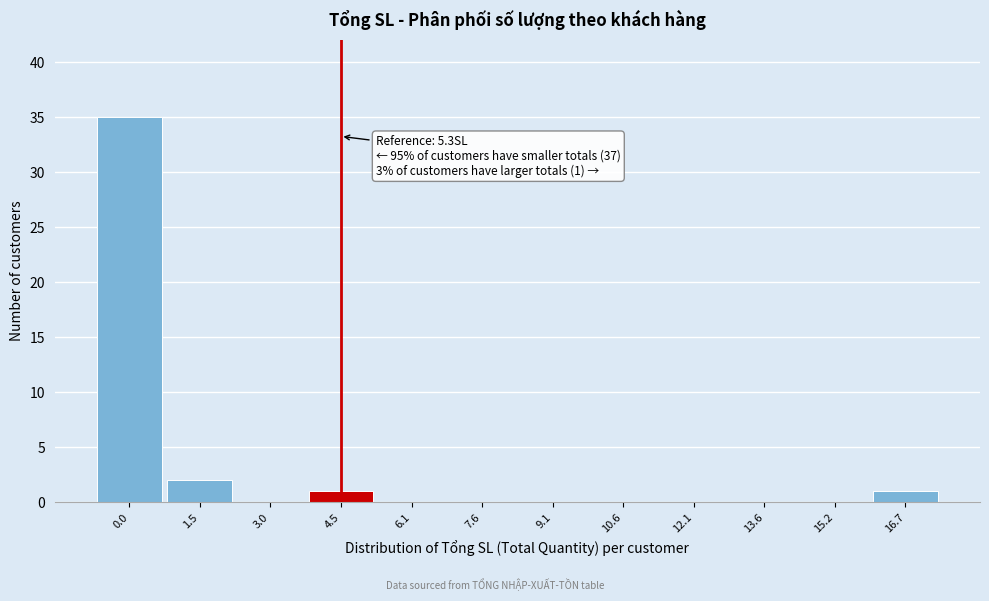

Reading right to left, extract all data points from this chart.

16.7=1	15.2=0	13.6=0	12.1=0	10.6=0	9.1=0	7.6=0	6.1=0	4.5=1	3.0=0	1.5=2	0.0=35